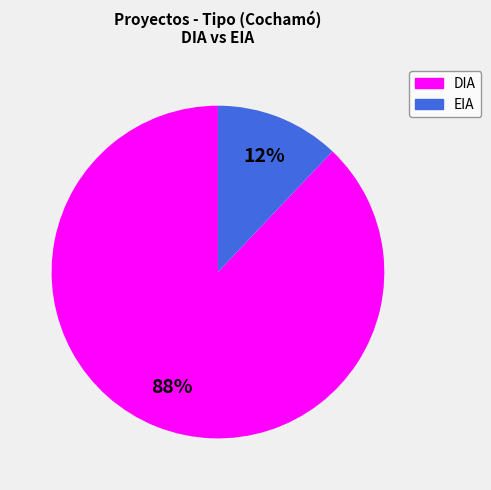

How many slices are in this pie chart?

2